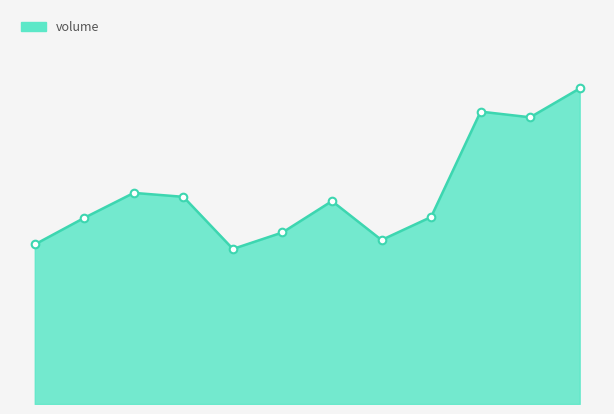

Approximately how many times larger is the value at 2022-11-07 compared to 2022-10-27?

1.0